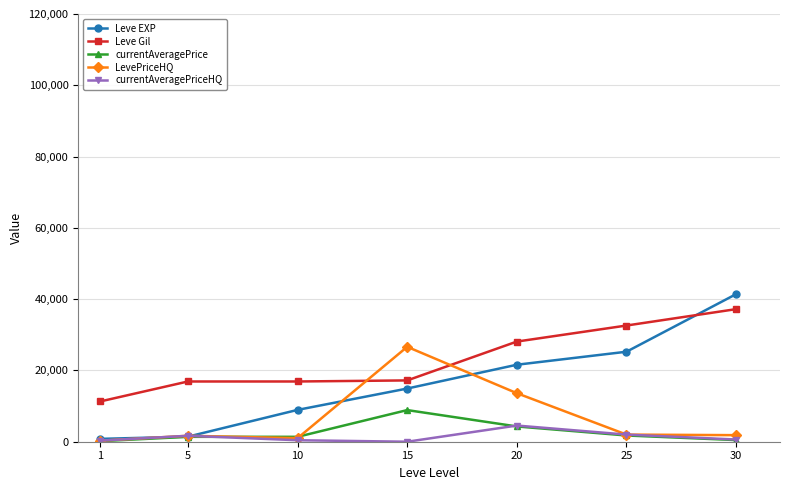

True or false: currentAveragePriceHQ and Leve Gil cross at least once.

False